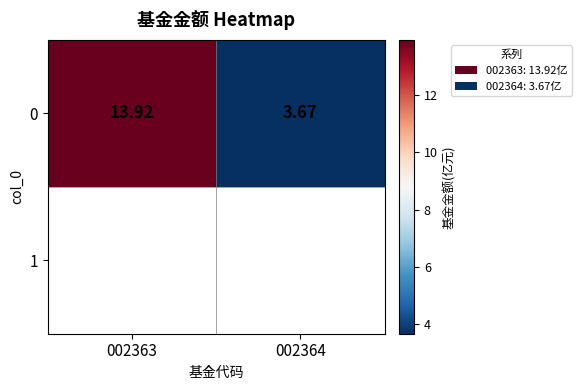

How many values in the 0 series are below 13?

1